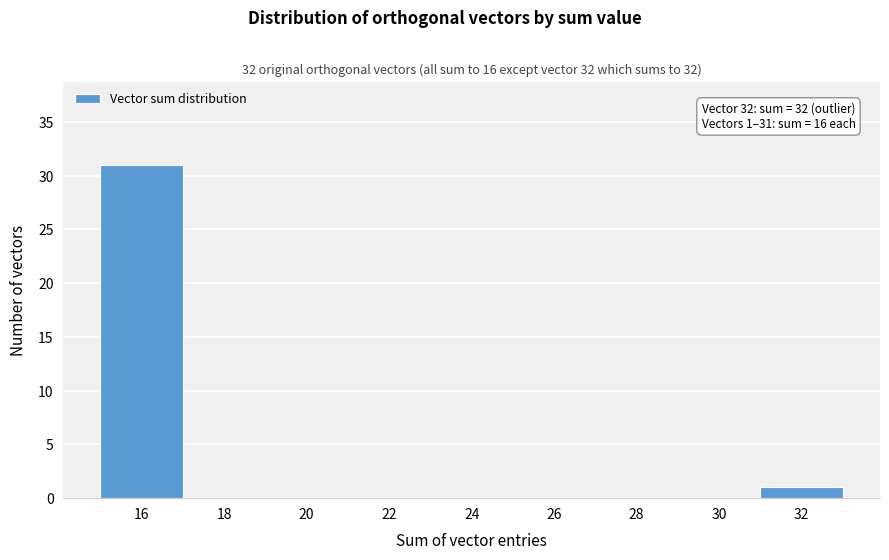

Reading right to left, extract all data points from this chart.

32=1	30=0	28=0	26=0	24=0	22=0	20=0	18=0	16=31